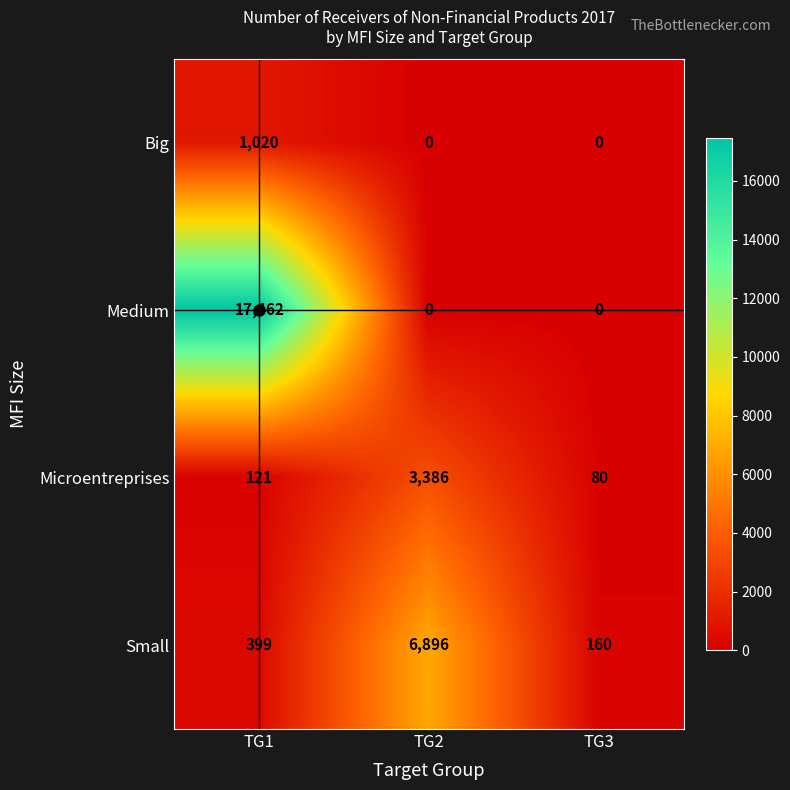

How many data points does each series have?

3